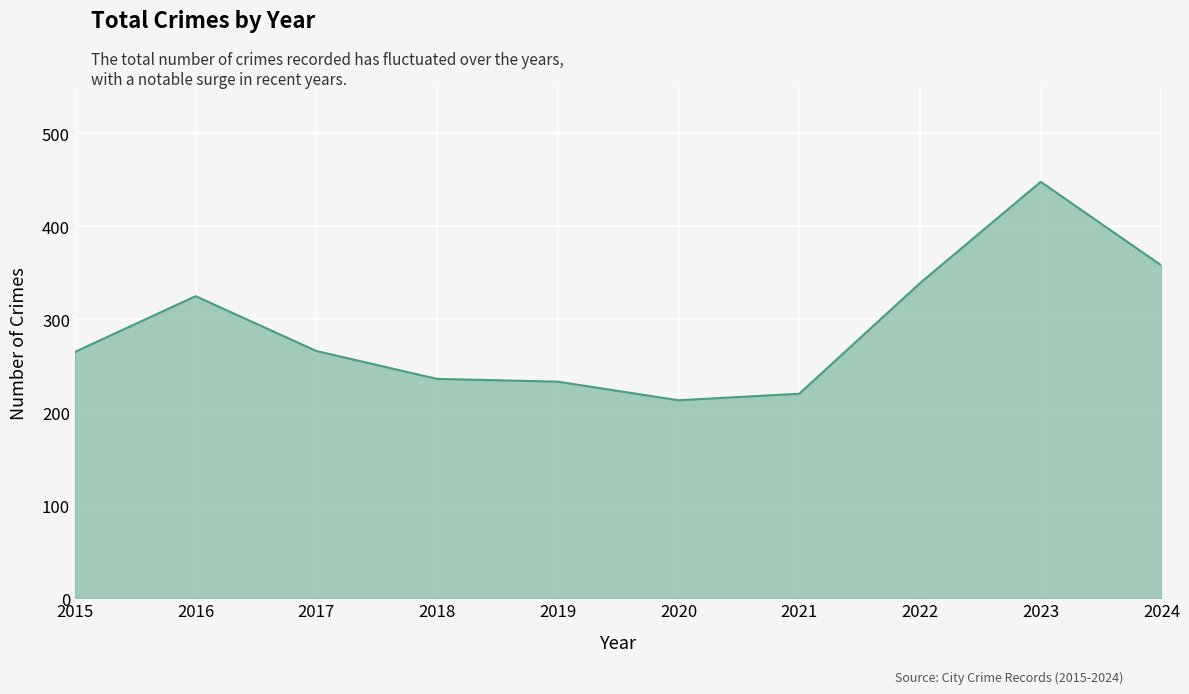

What is the sum of all values?

2903